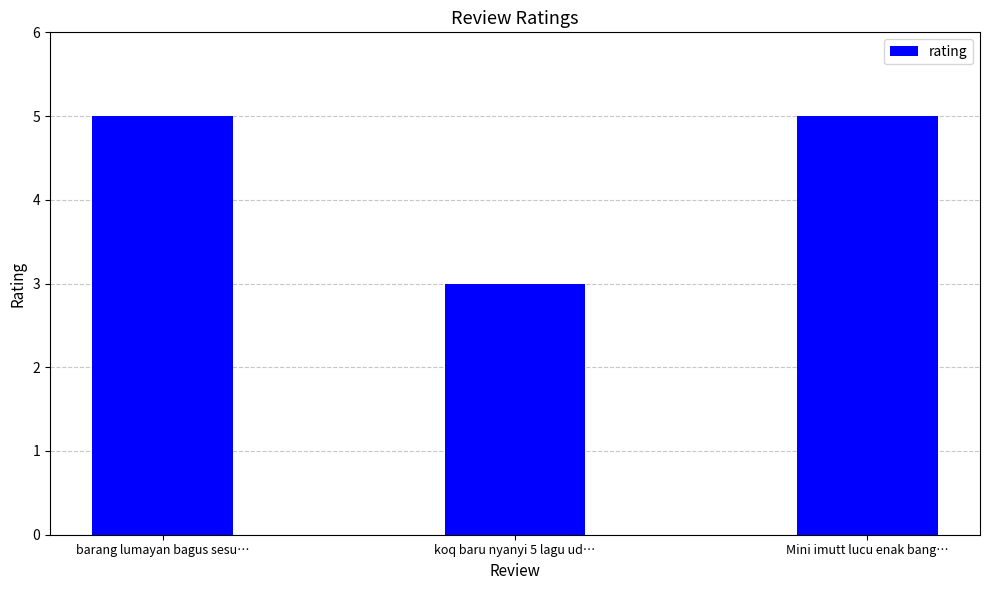

What position from the left is koq baru nyanyi 5 lagu ud…?

2